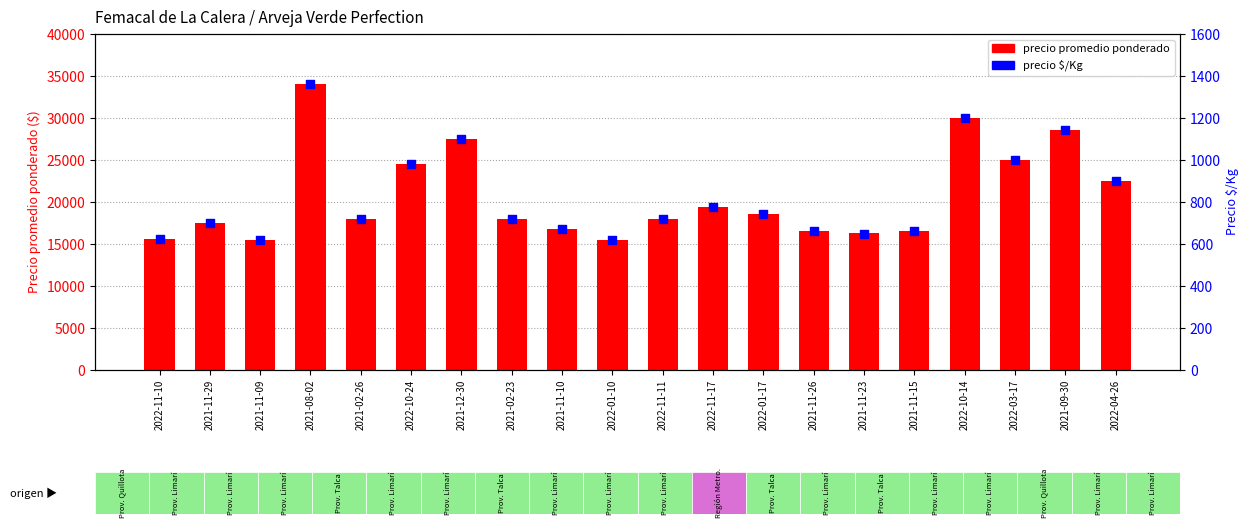

At which category is the sum across all series the highest?

2021-08-02